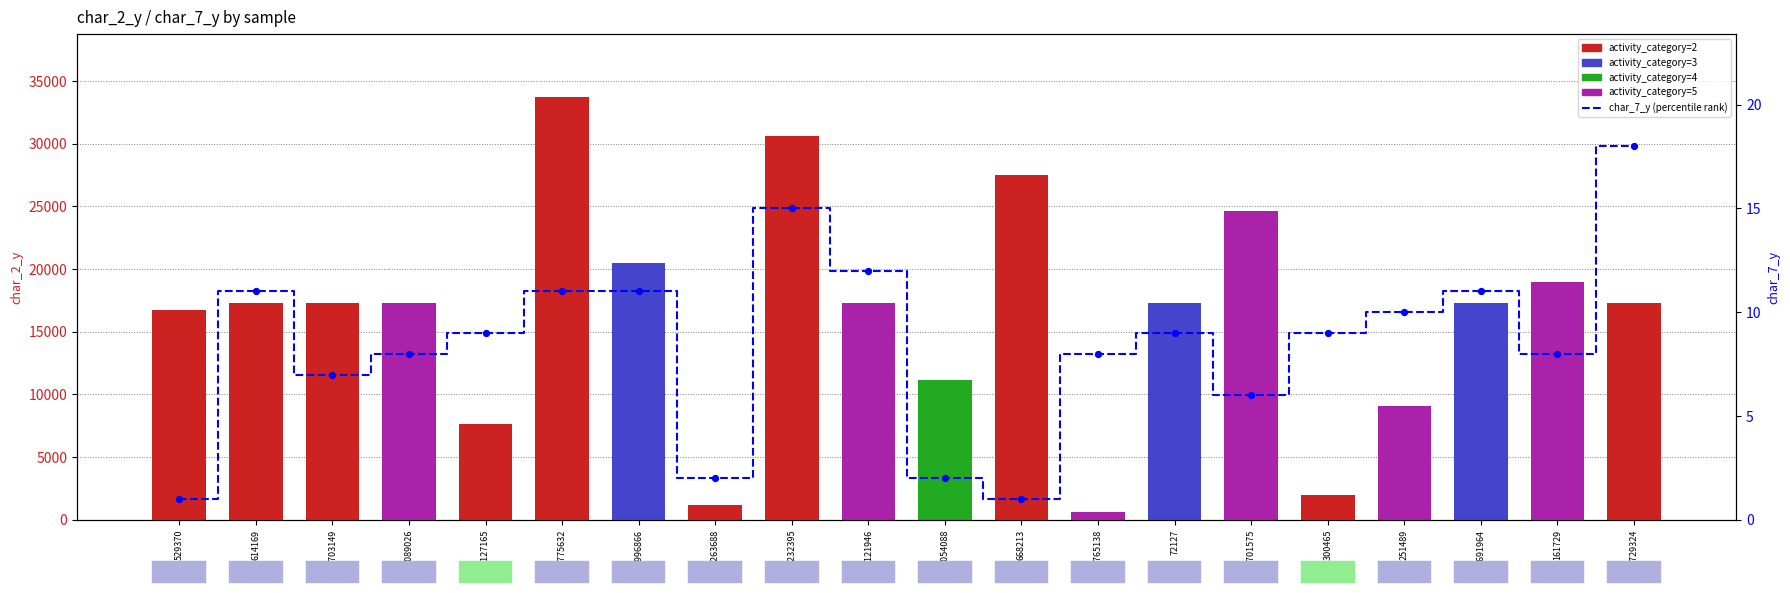

At which category is the sum across all series the highest?

1775632